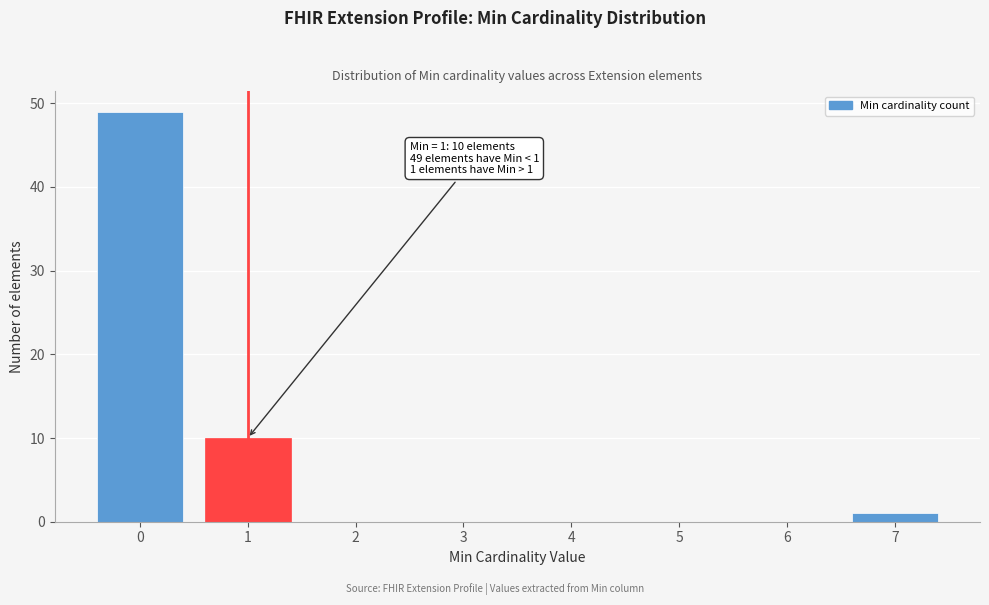

Reading left to right, list all the values displayed in this chart.

0=49	1=10	2=0	3=0	4=0	5=0	6=0	7=1